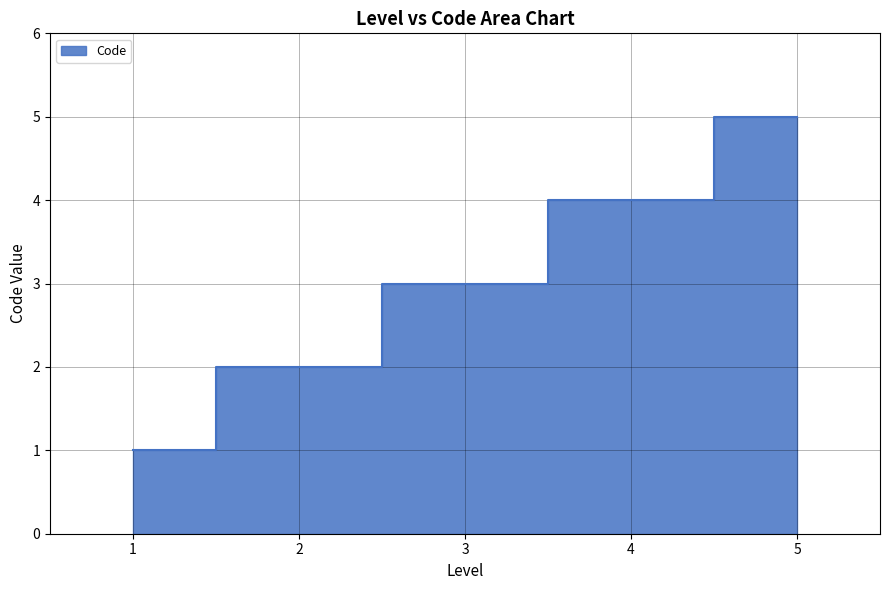

What is the change in value from 1 to 3?

+2